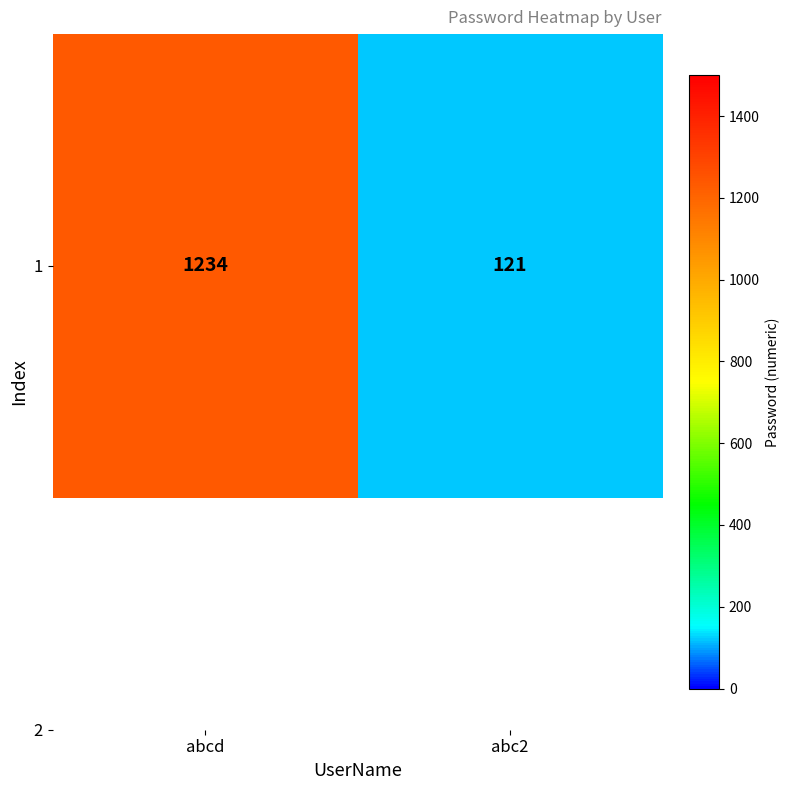

Which label corresponds to the smallest value in the chart?

abc2